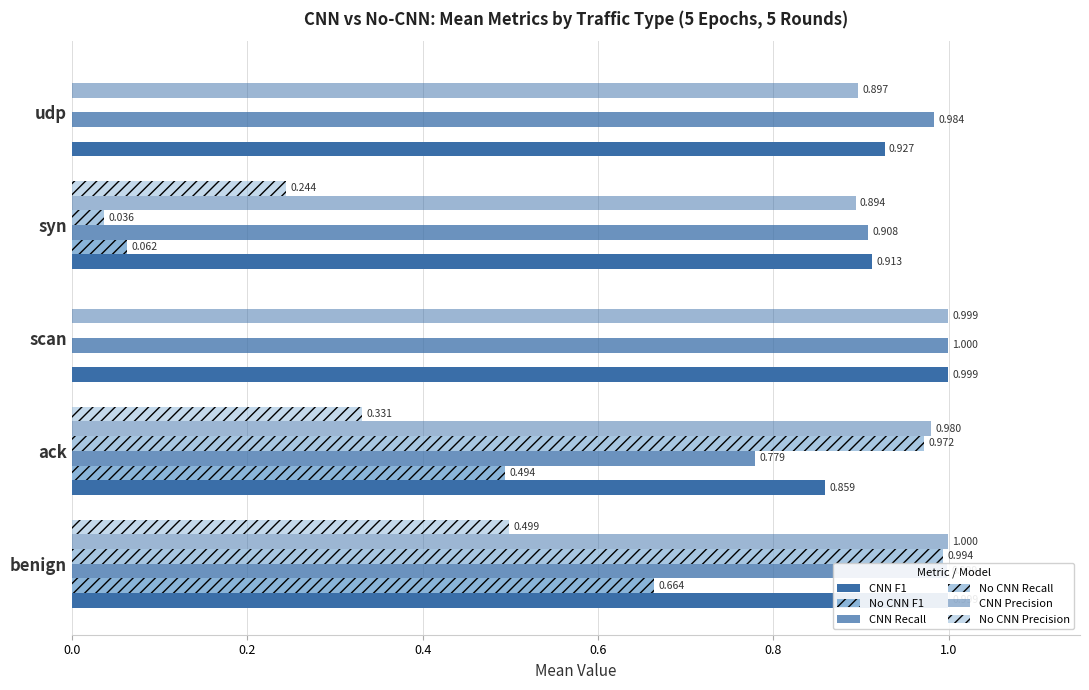

How many categories are shown in the chart?

5